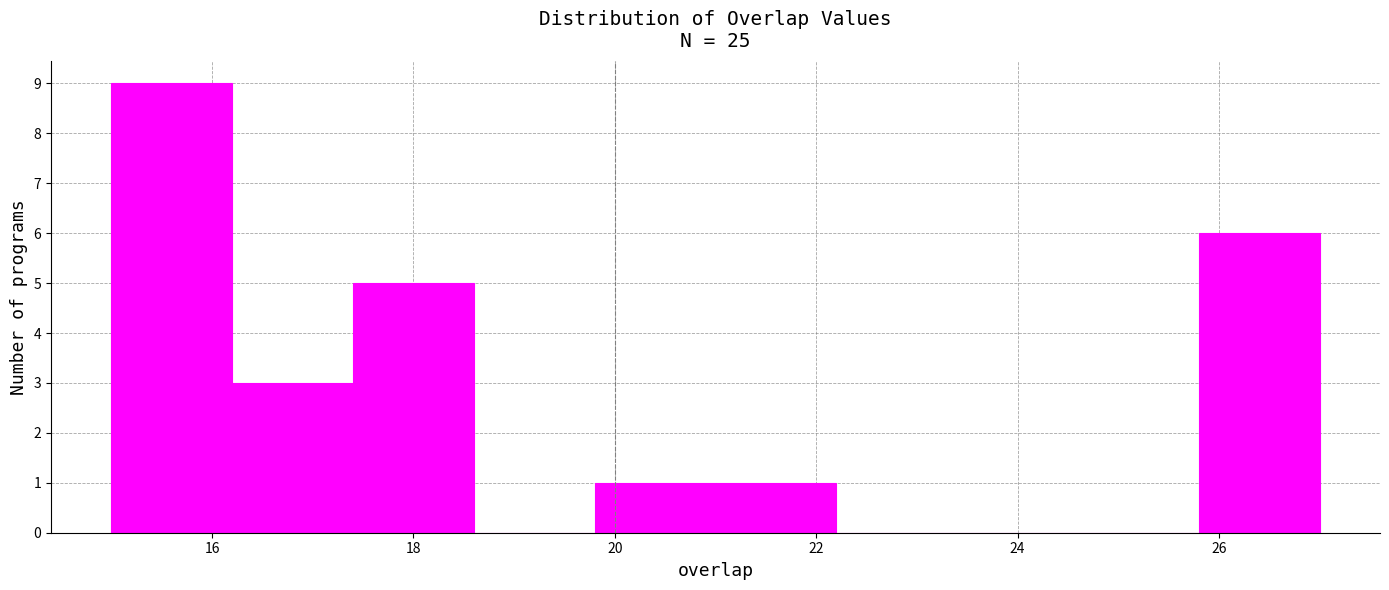

Which range on the x-axis has the tallest bar?

15.0 to 16.2